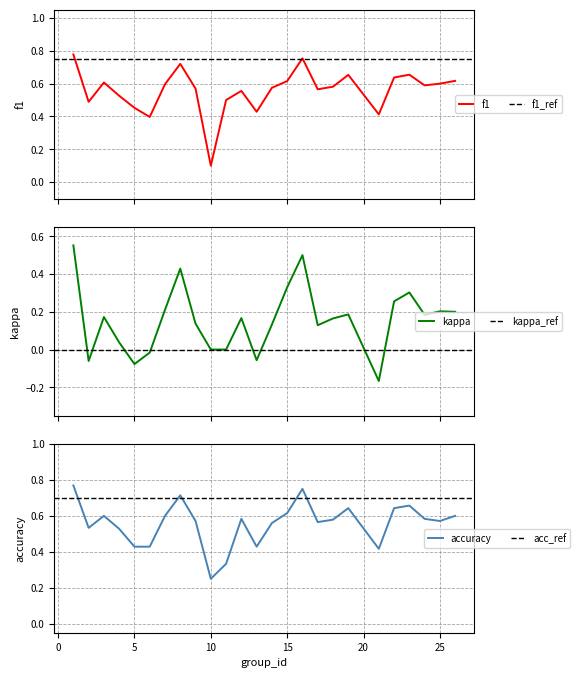

Is the value of kappa at 21 greater than the value of f1 at 11?

No